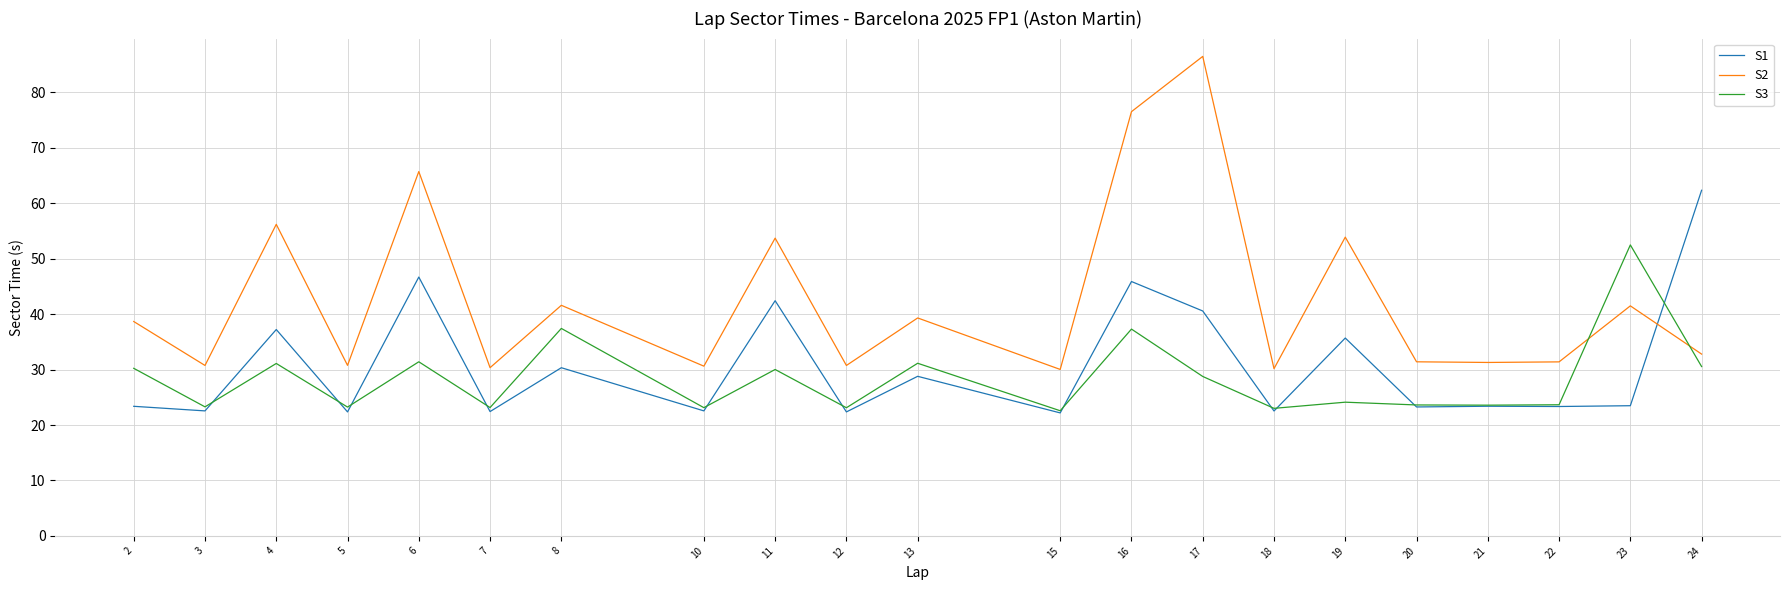

Which series has the widest spread of values?

S2